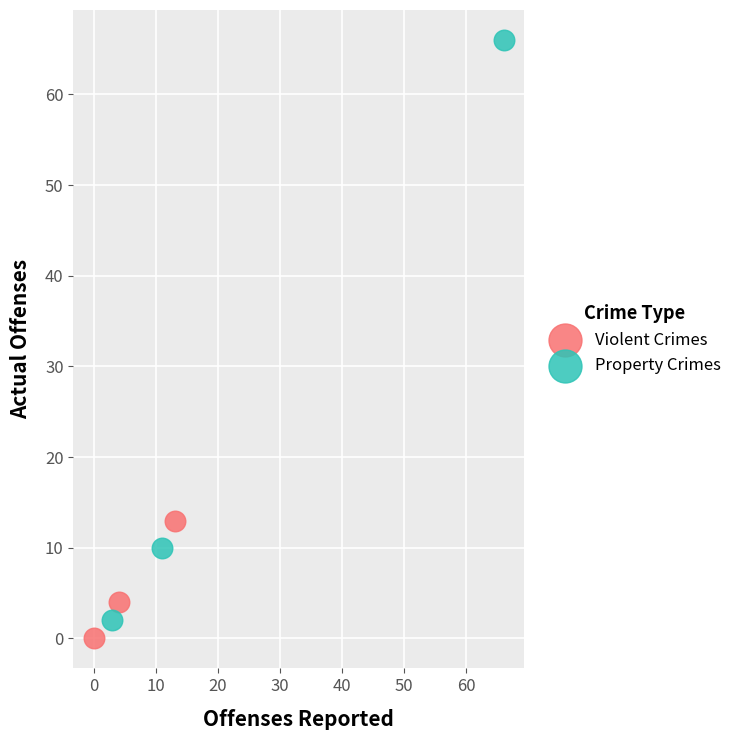

What are all the series names shown in the legend?

Violent Crimes, Property Crimes